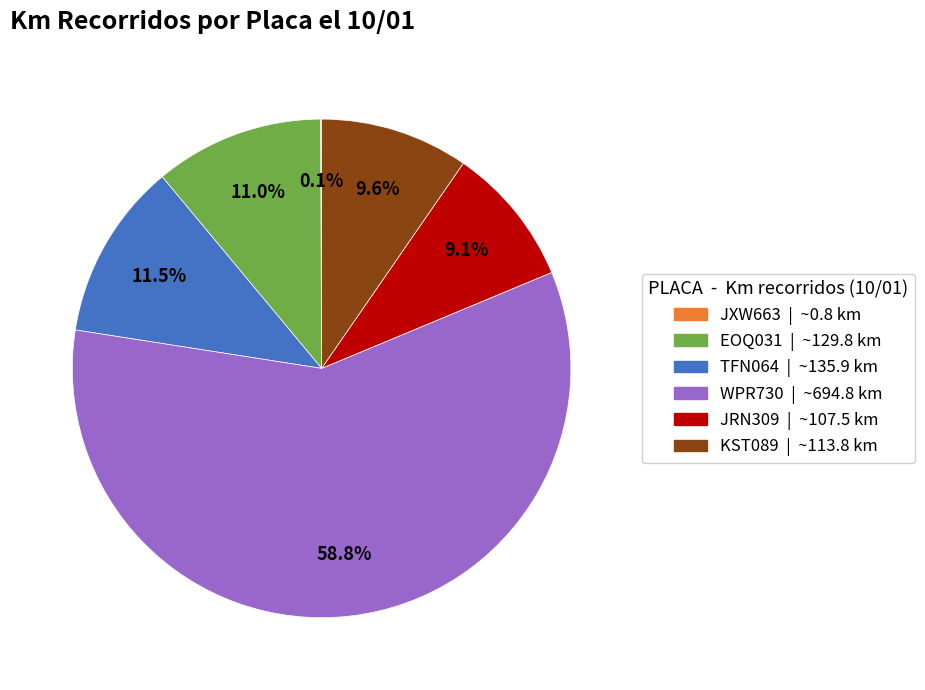

Which has a higher value, JRN309 | ~107.5 km or WPR730 | ~694.8 km?

WPR730 | ~694.8 km